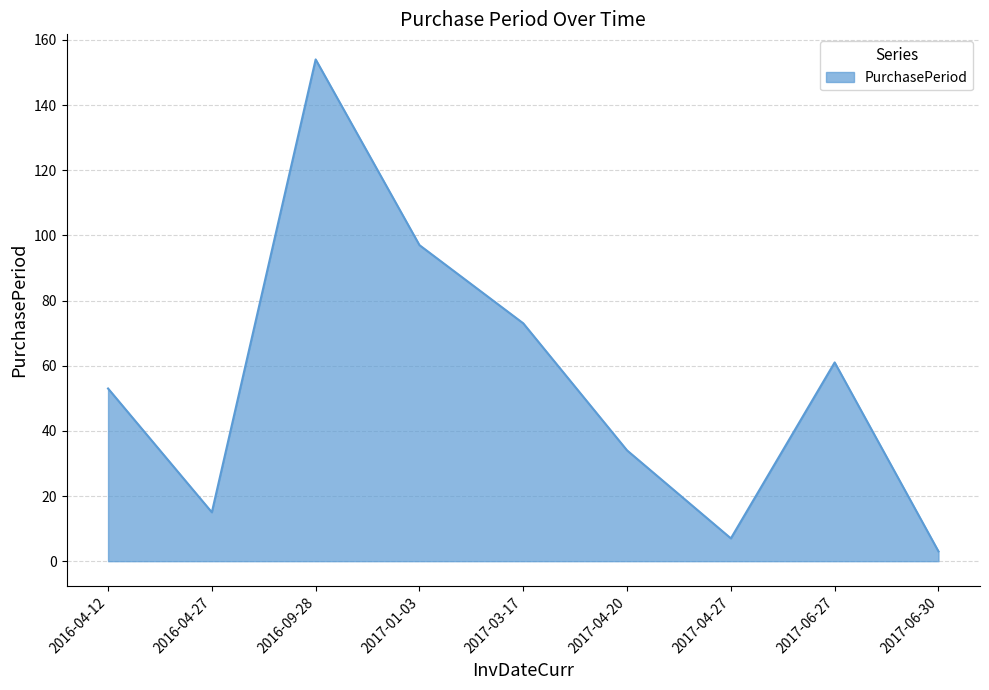

How many distinct data groups are displayed?

1